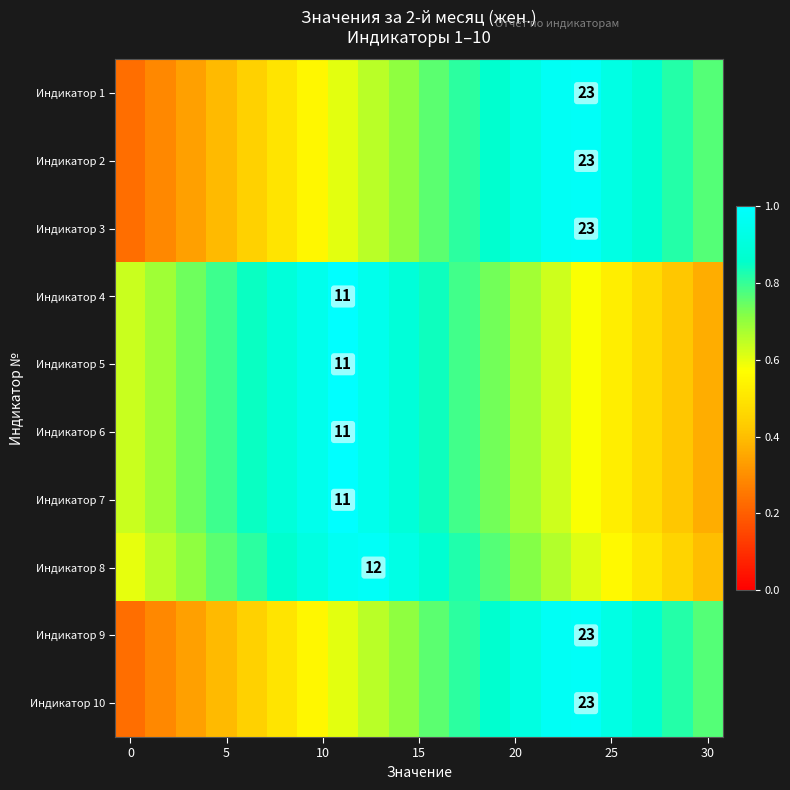

What is the difference between the second highest and minimum values in the Индикатор 9 series?

0.7